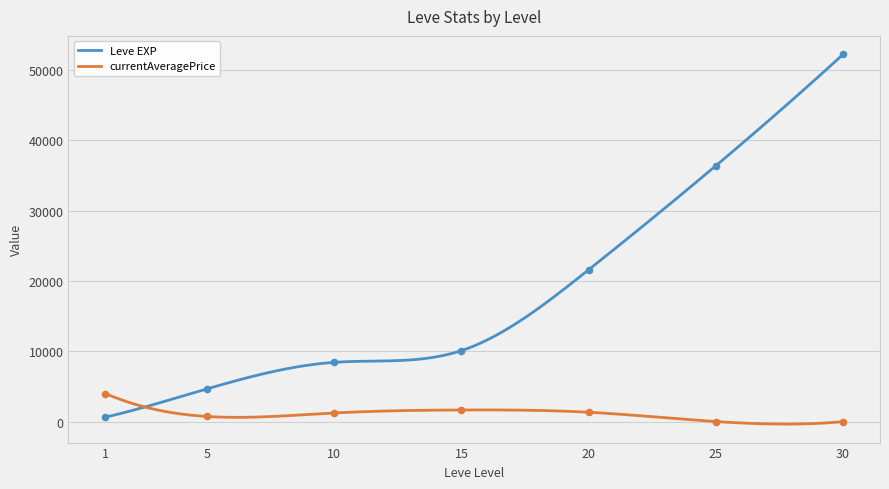

Which series contains the lowest Y value?

currentAveragePrice